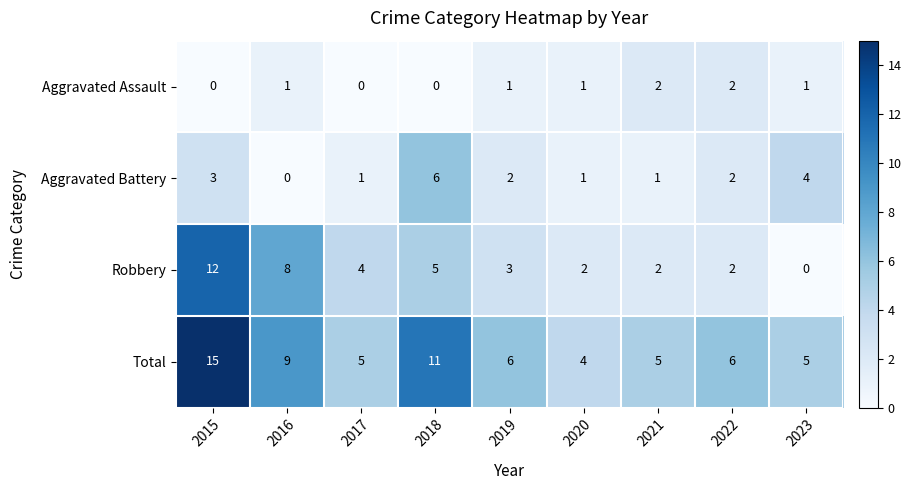

At which category is the sum across all series the highest?

2015